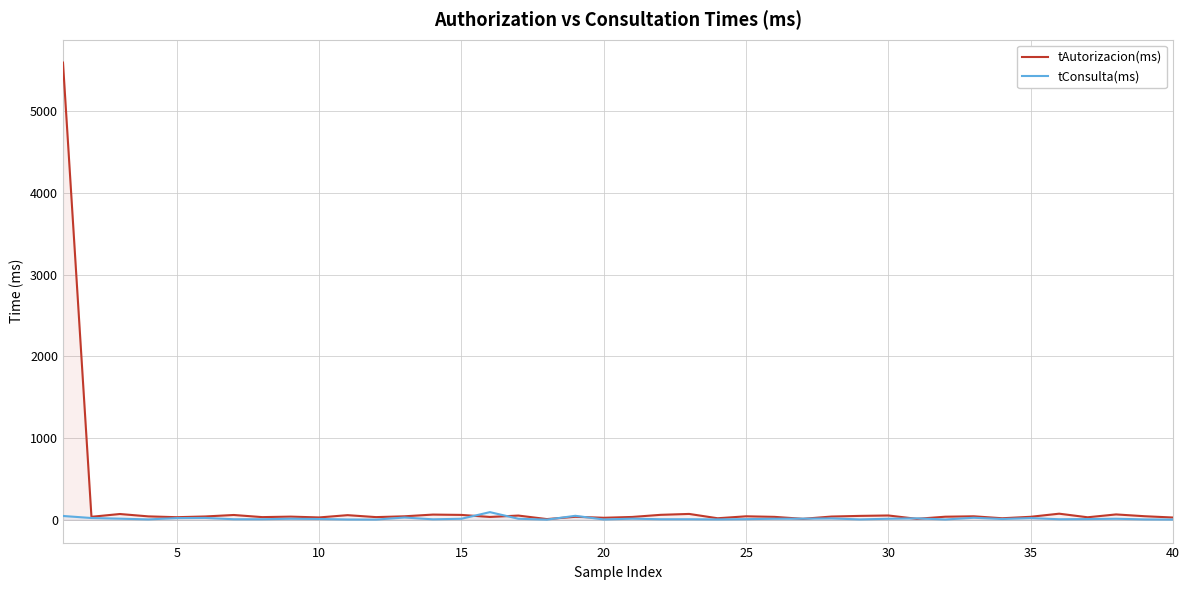

List the series in order of their peak value, highest first.

tAutorizacion(ms), tConsulta(ms)